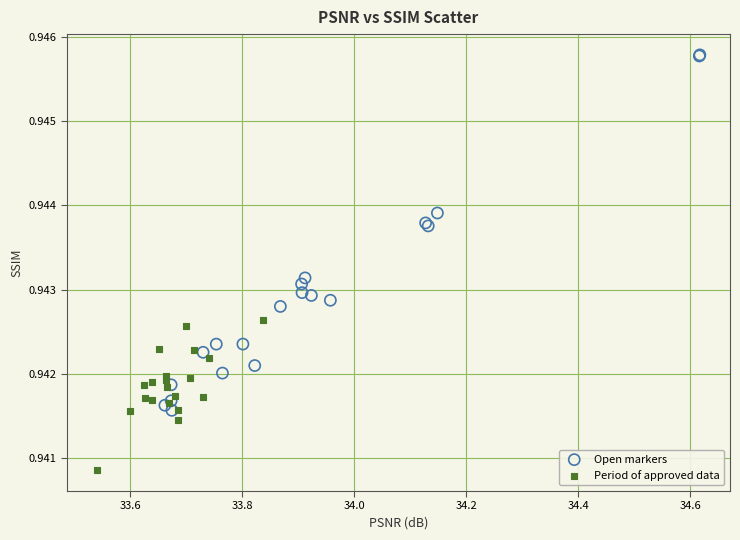

Which series has the largest Y range (max minus min)?

Open markers